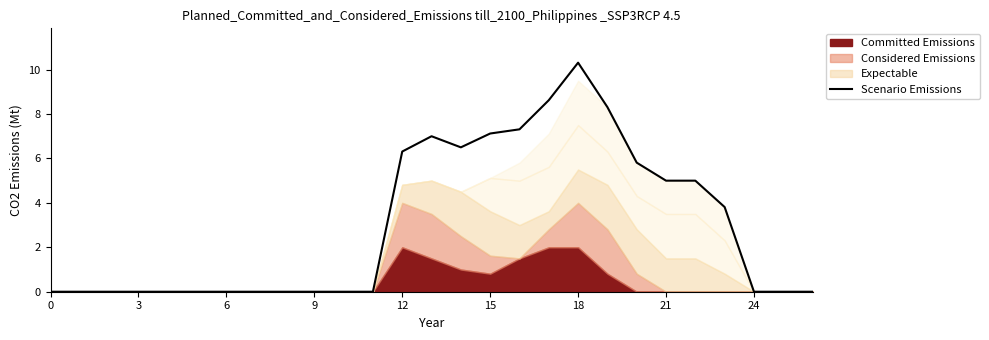

The Scenario Emissions series shows 7.1 at 15. True or false?

True